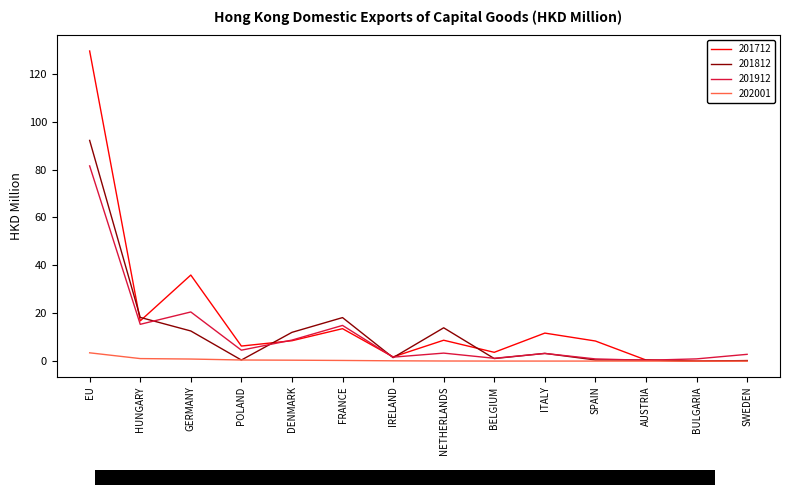

At which category is the sum across all series the highest?

EU